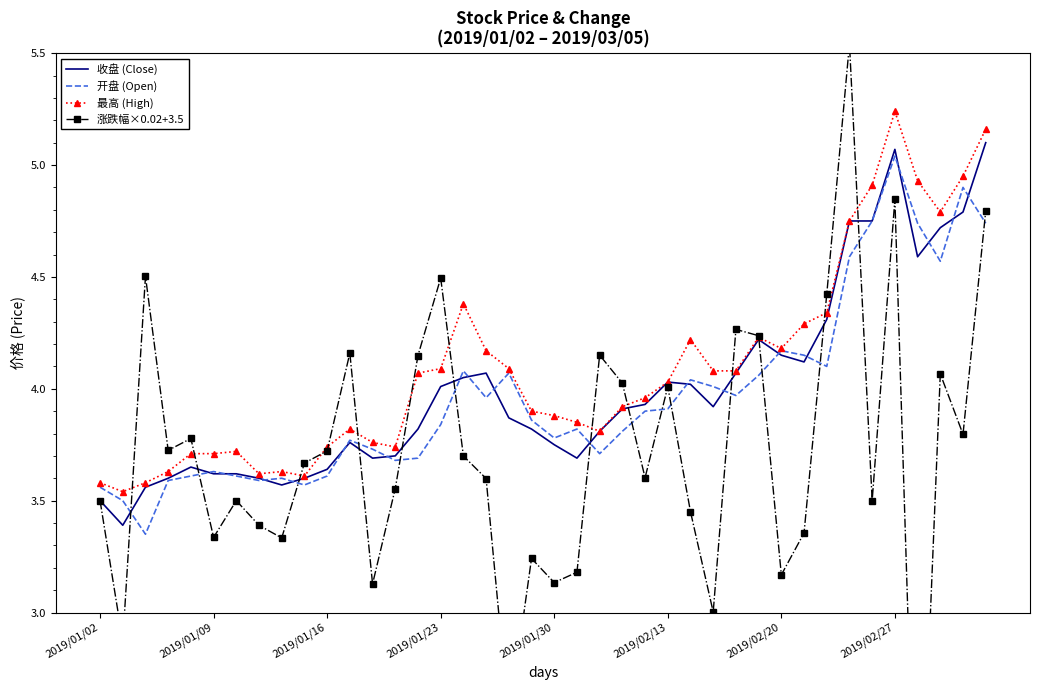

Which has a higher value, 9 or 22?

22